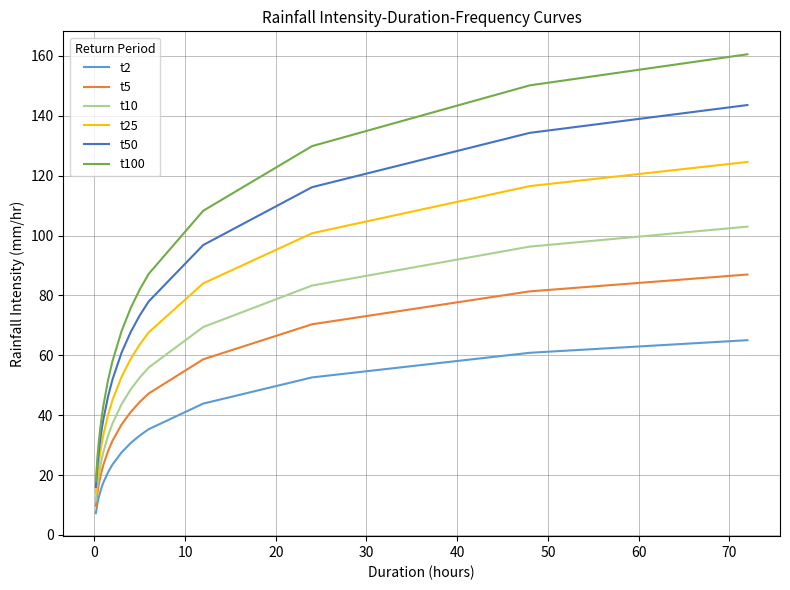

What is the sum of all t50 values?

1042.3